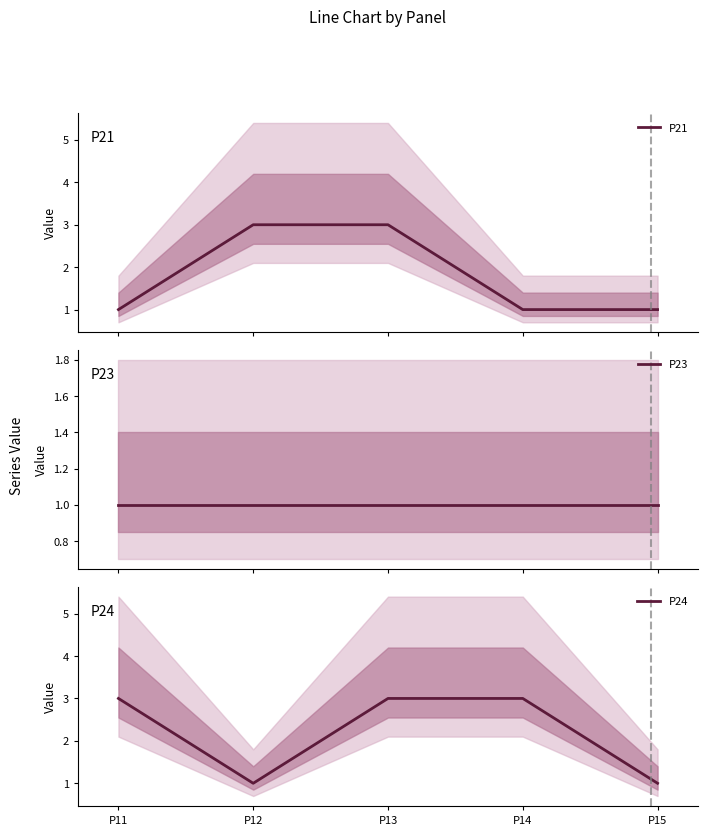

How many data points in P21 are above 1?

2